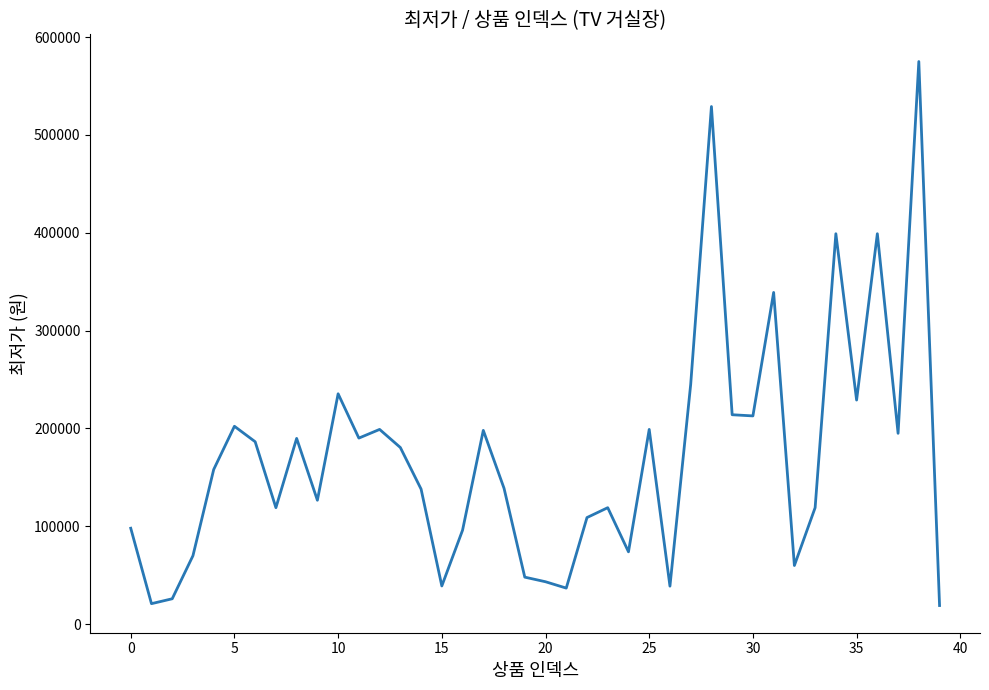

What is the minimum value shown in the chart?

19000